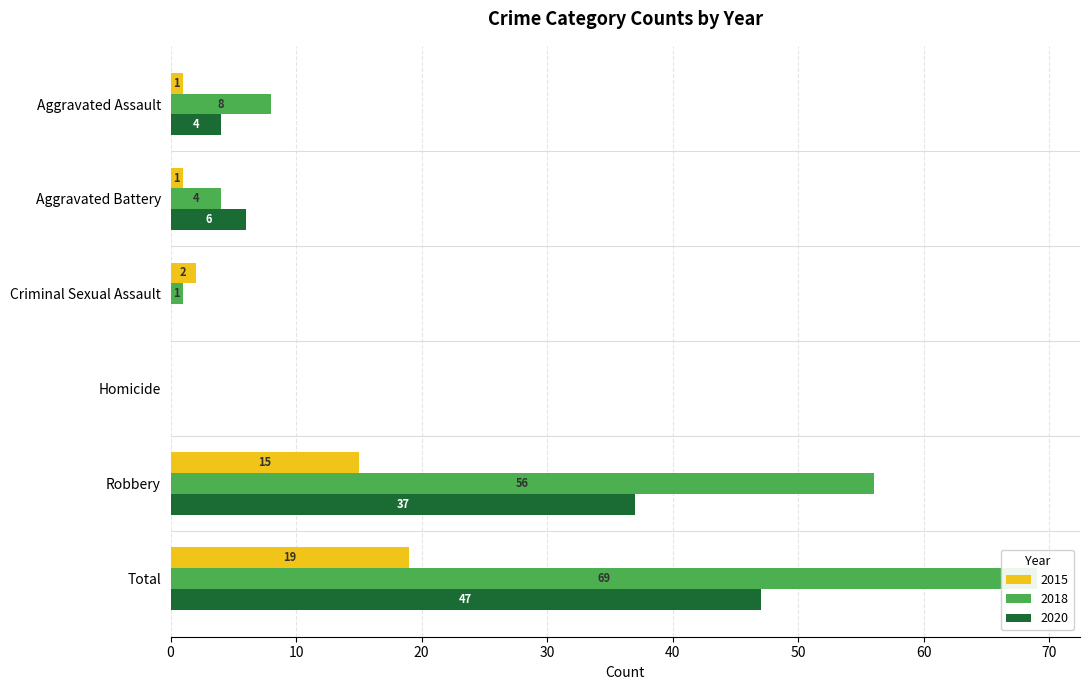

Between Criminal Sexual Assault and Homicide, which series saw the biggest shift?

2015